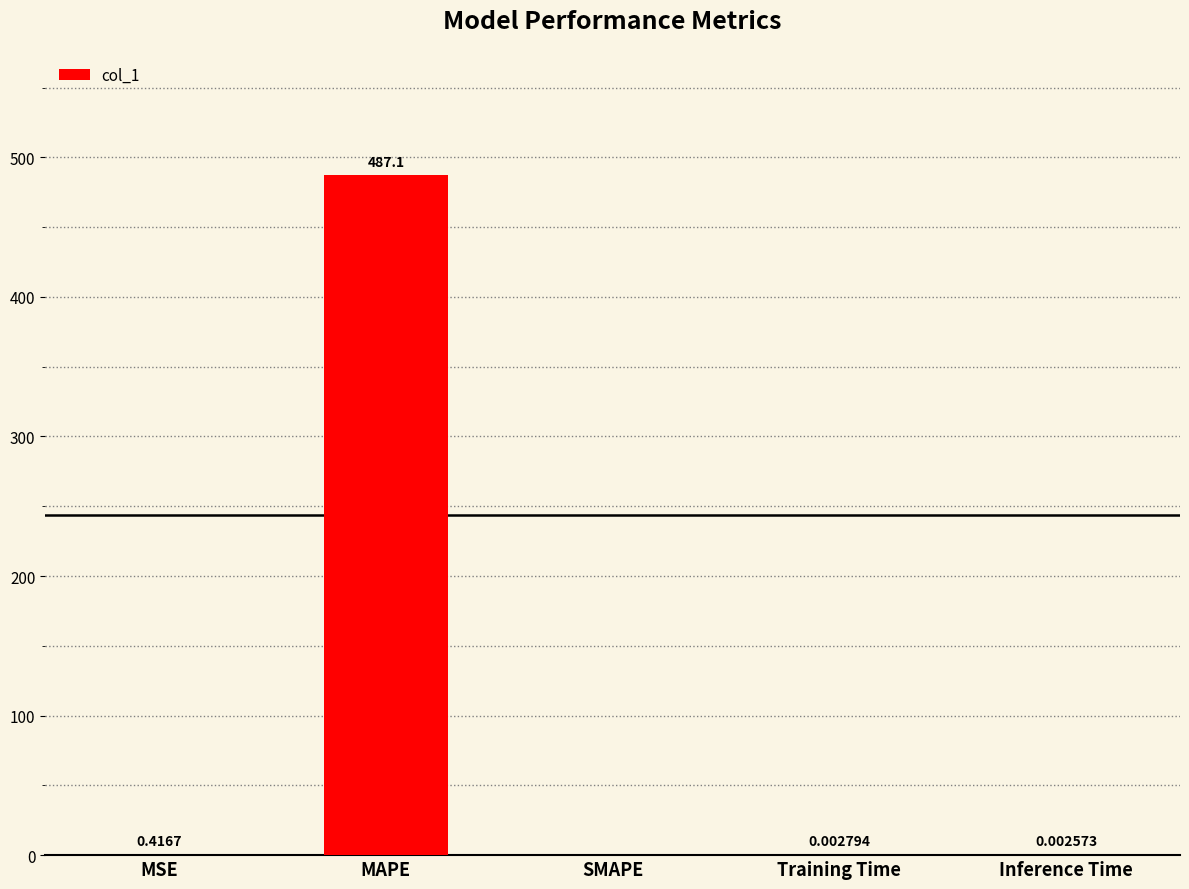

Is it true that the value at MAPE is 487.1?

True